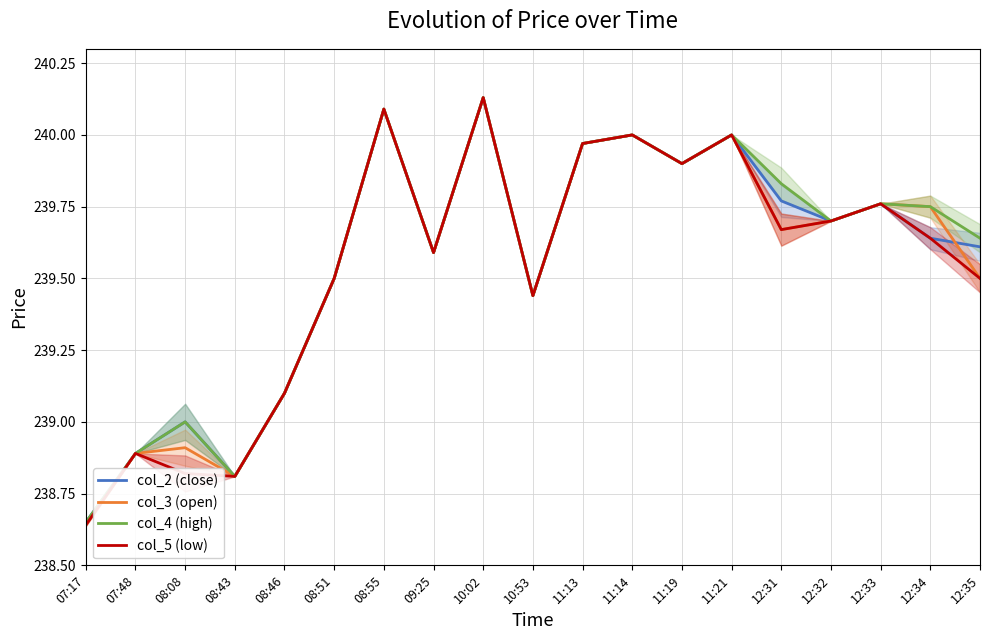

Is the value of col_2 (close) at 12:32 greater than the value of col_4 (high) at 11:14?

No